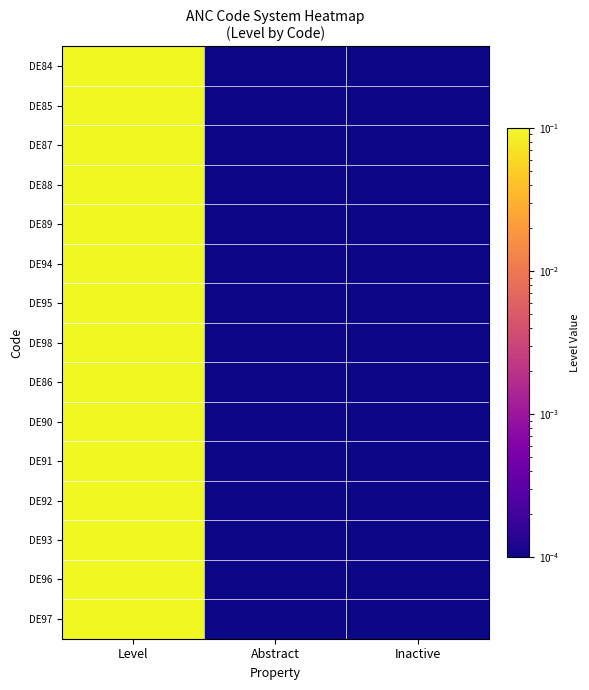

Reading left to right, extract all data points from this chart.

DE84: Level=1.0	Abstract=0.0	Inactive=0.0
DE85: Level=1.0	Abstract=0.0	Inactive=0.0
DE87: Level=1.0	Abstract=0.0	Inactive=0.0
DE88: Level=1.0	Abstract=0.0	Inactive=0.0
DE89: Level=1.0	Abstract=0.0	Inactive=0.0
DE94: Level=1.0	Abstract=0.0	Inactive=0.0
DE95: Level=1.0	Abstract=0.0	Inactive=0.0
DE98: Level=1.0	Abstract=0.0	Inactive=0.0
DE86: Level=1.0	Abstract=0.0	Inactive=0.0
DE90: Level=1.0	Abstract=0.0	Inactive=0.0
DE91: Level=1.0	Abstract=0.0	Inactive=0.0
DE92: Level=1.0	Abstract=0.0	Inactive=0.0
DE93: Level=1.0	Abstract=0.0	Inactive=0.0
DE96: Level=1.0	Abstract=0.0	Inactive=0.0
DE97: Level=1.0	Abstract=0.0	Inactive=0.0